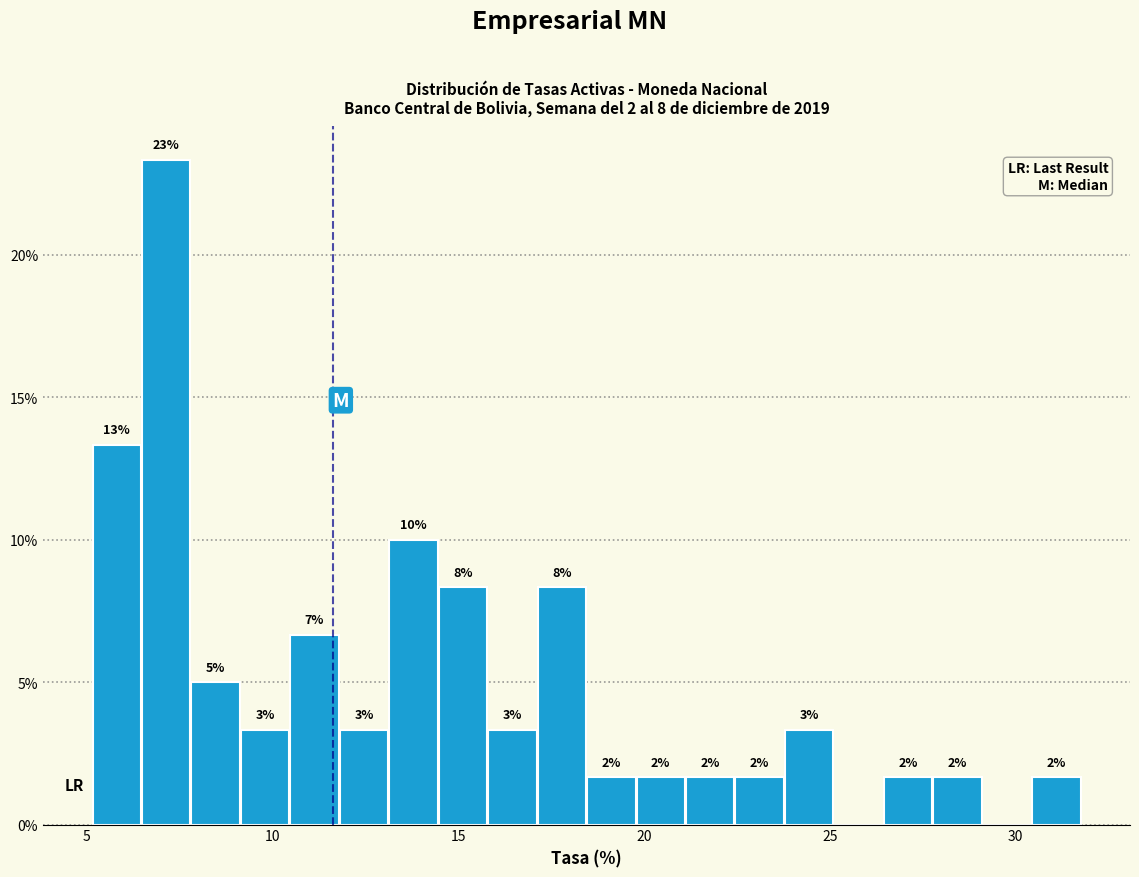

Read against the x-axis, roughly where is the centre of the tallest bar?

7.0